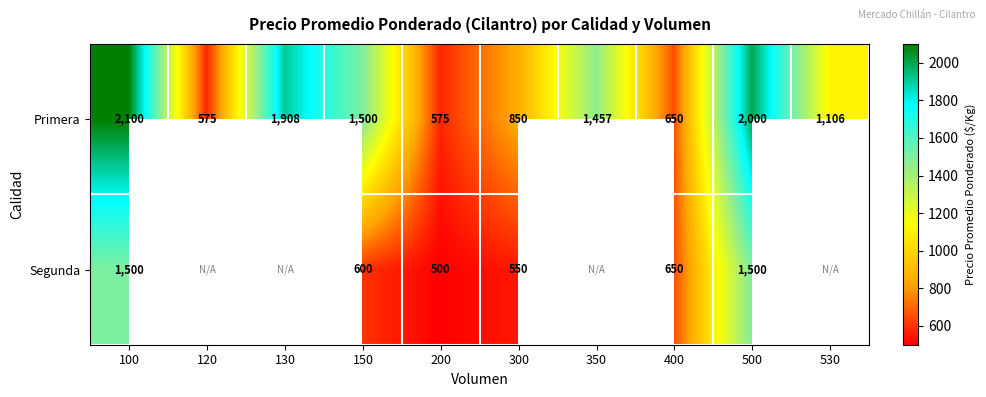

At 300, list the series in order from smallest to largest.

Segunda, Primera